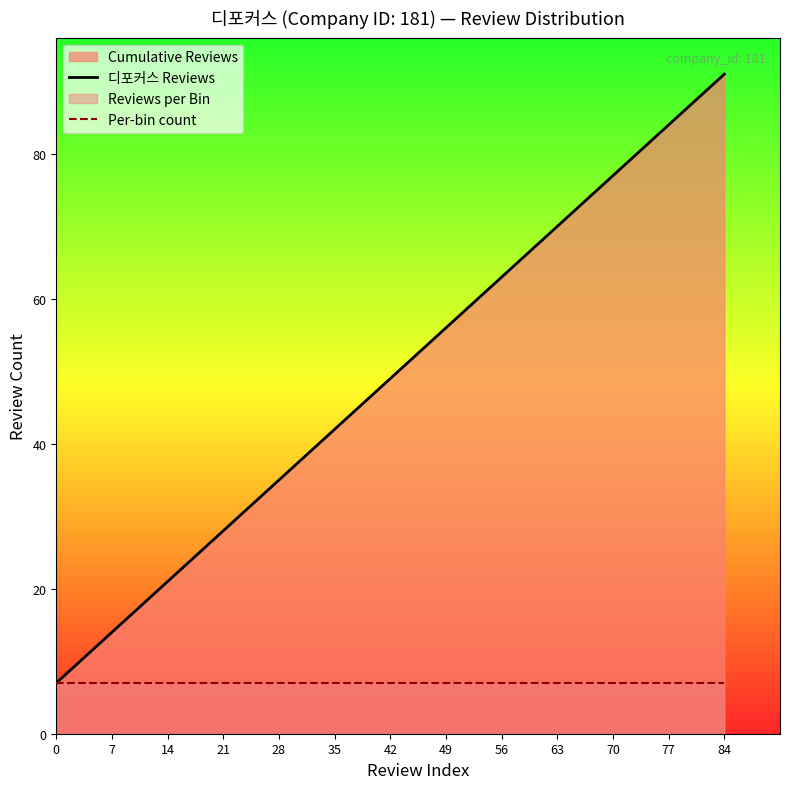

What is the greatest value displayed?

91